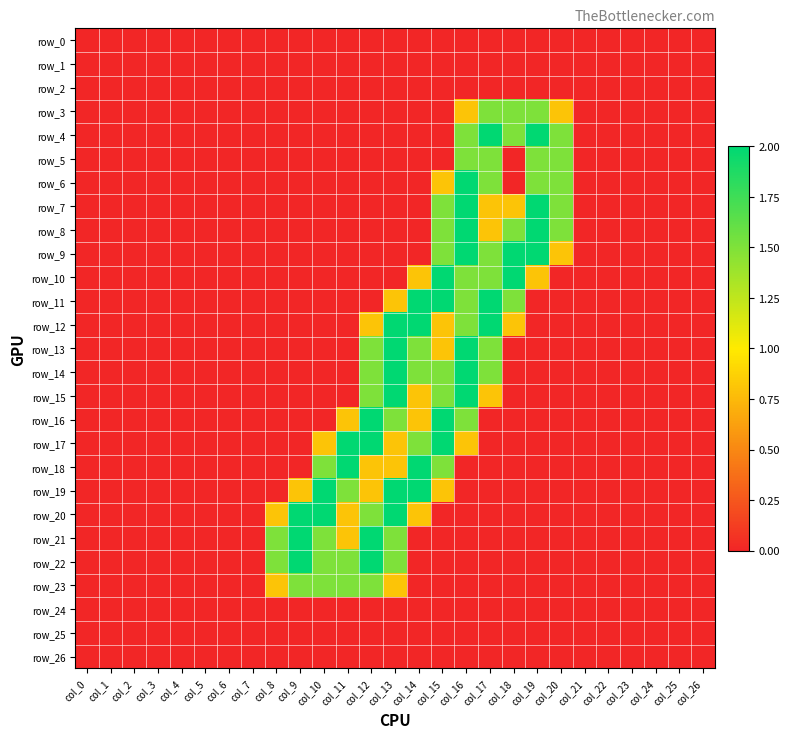

What is the difference between the maximum and minimum values in the row_4 series?

2.0